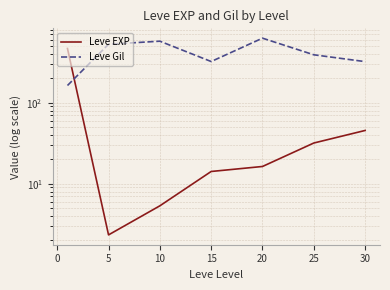

How many values in the Leve Gil series are below 391?

3